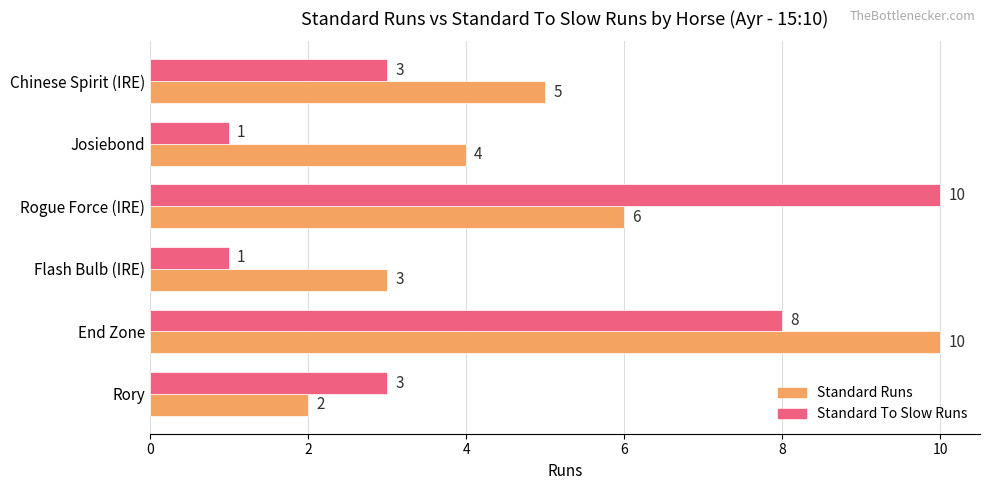

Rank the categories by Standard Runs value from highest to lowest.

End Zone, Rogue Force (IRE), Chinese Spirit (IRE), Josiebond, Flash Bulb (IRE), Rory